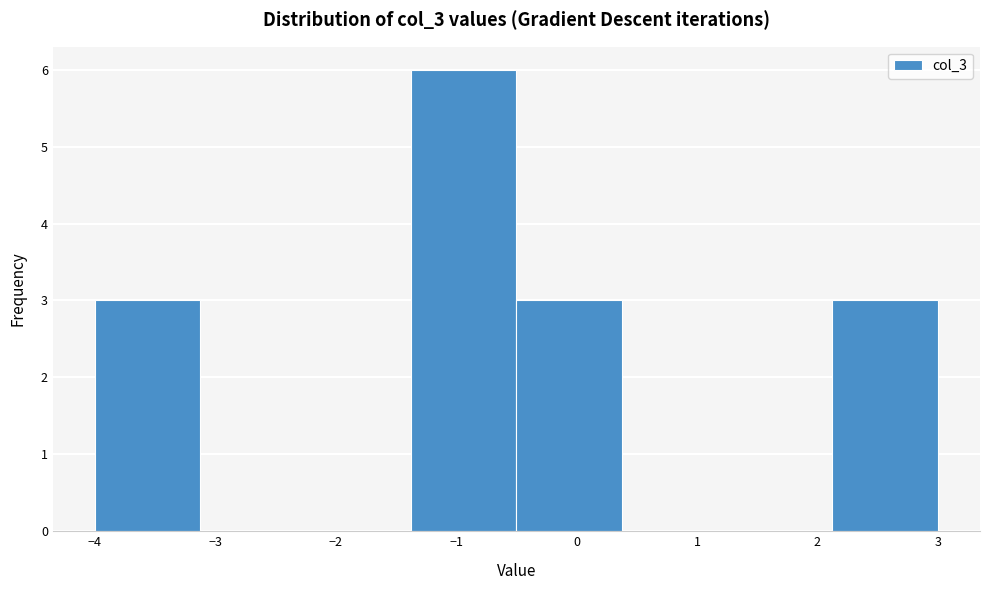

Which range on the x-axis has the tallest bar?

-1.4 to -0.5